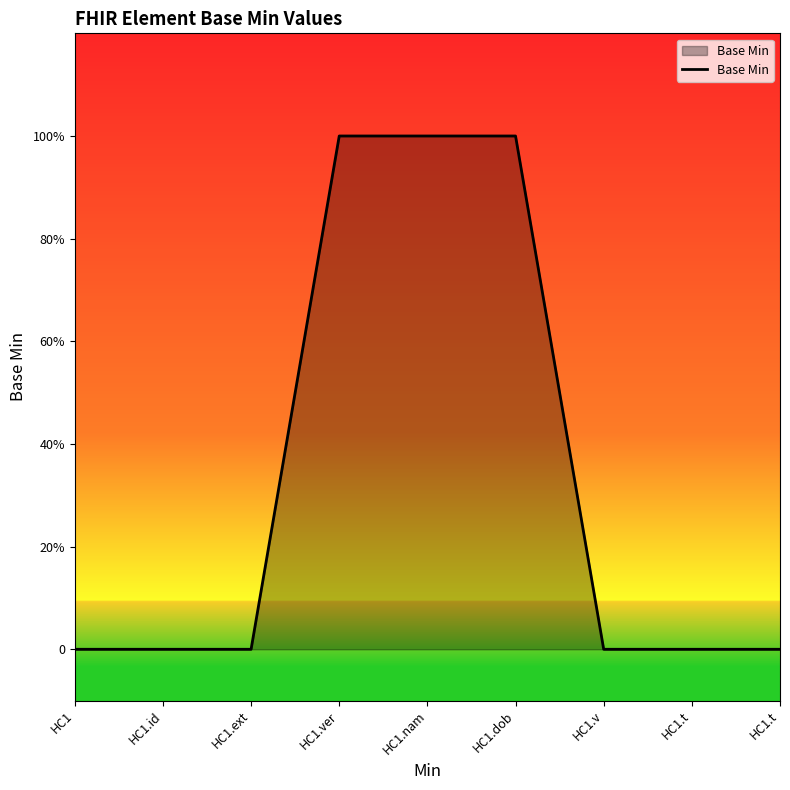

How many values are between 0 and 1?

9